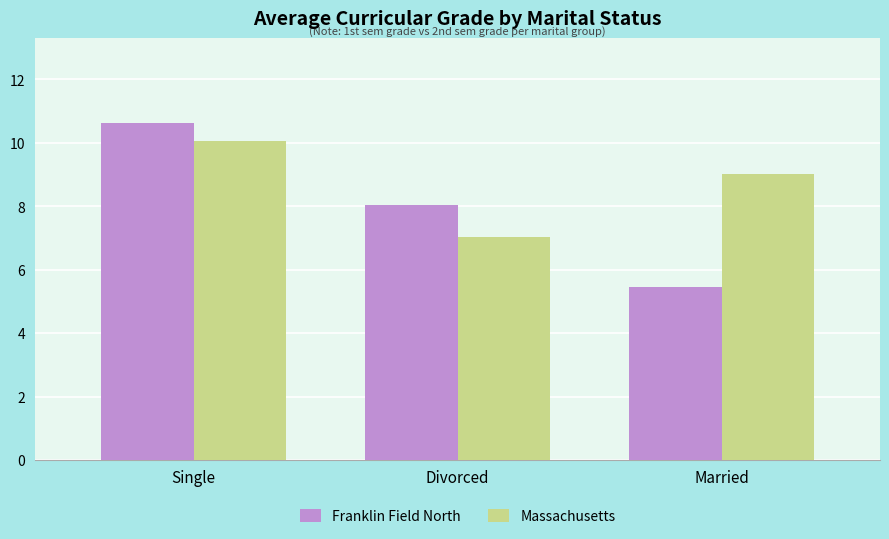

What is the value of the Massachusetts bar at the 3rd from the left?

9.0